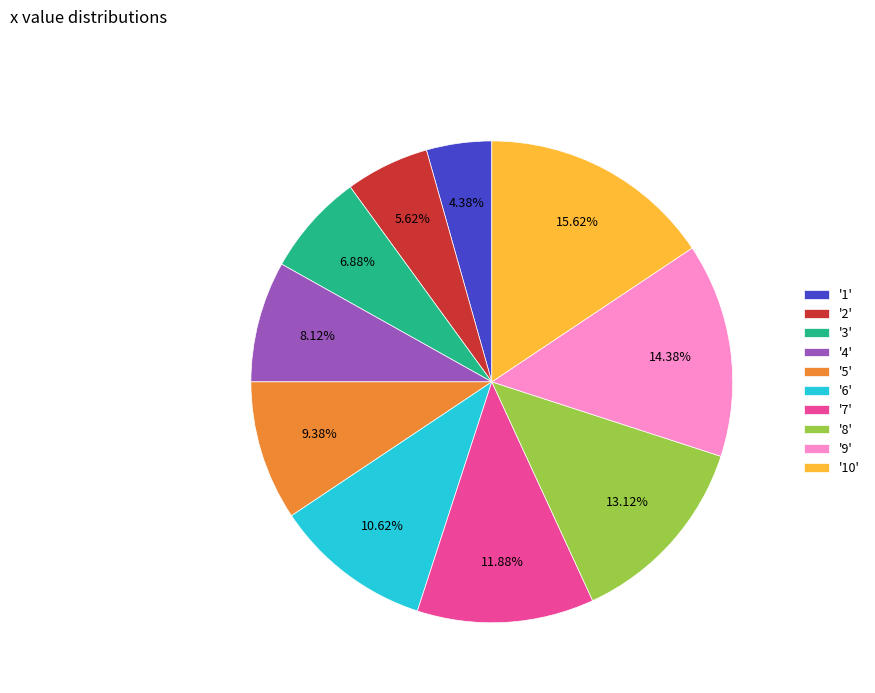

What is the smallest slice in the pie chart?

'1'